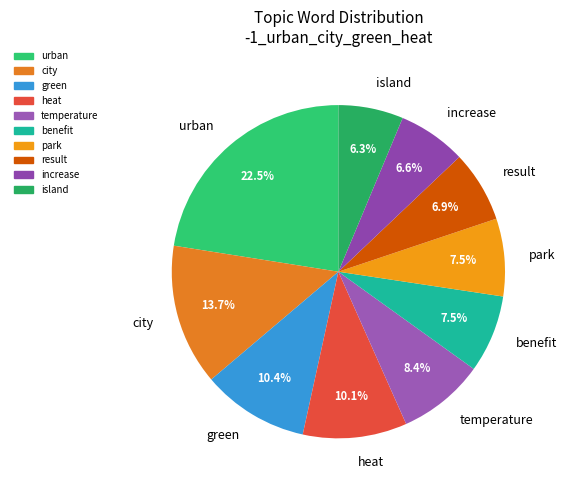

Is it true that island is 6% of the pie?

True